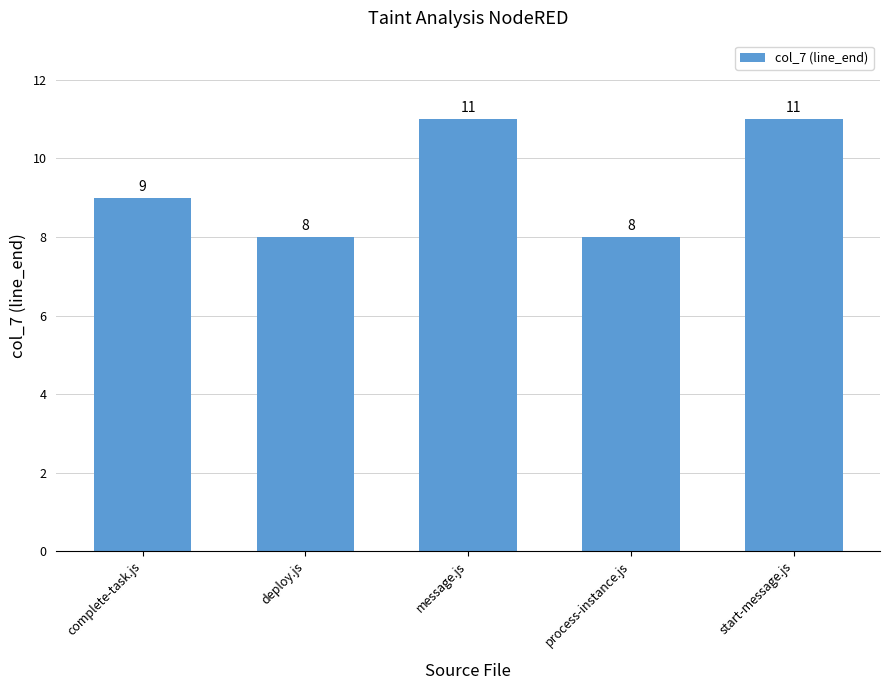

At which label is the value closest to 9?

complete-task.js